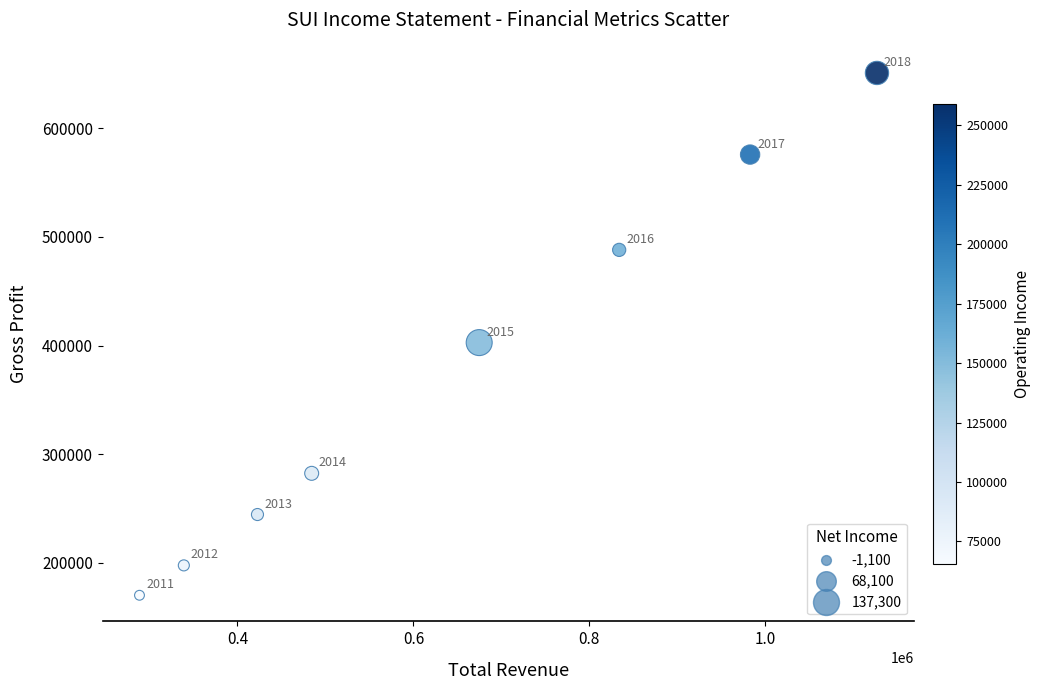

What Y value in the scatter plot is closest to 410600?

402800